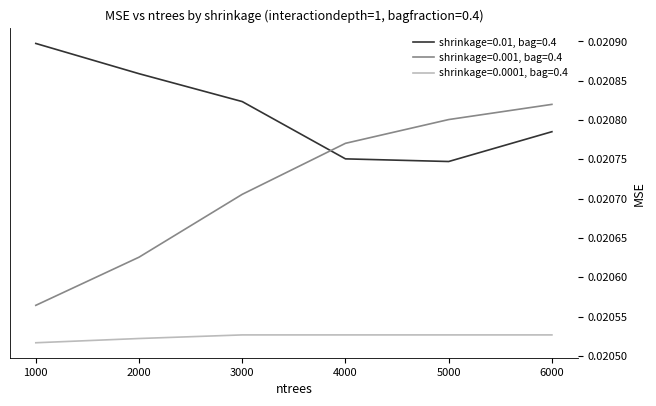

How many shrinkage=0.01, bag=0.4 values are between 0 and 1?

6